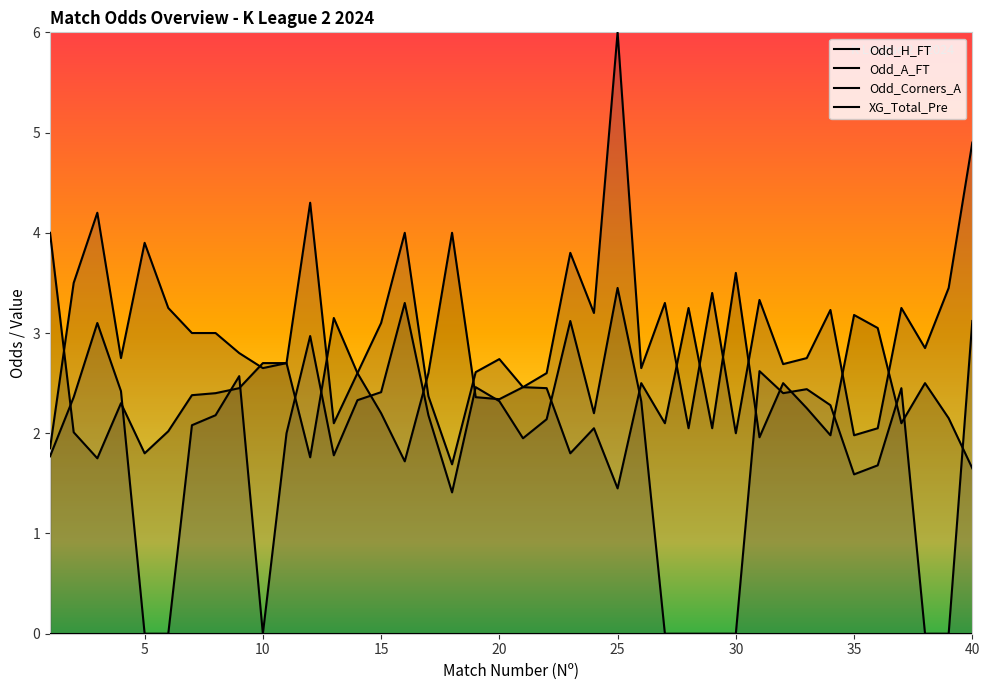

Does the chart have visible grid lines?

No